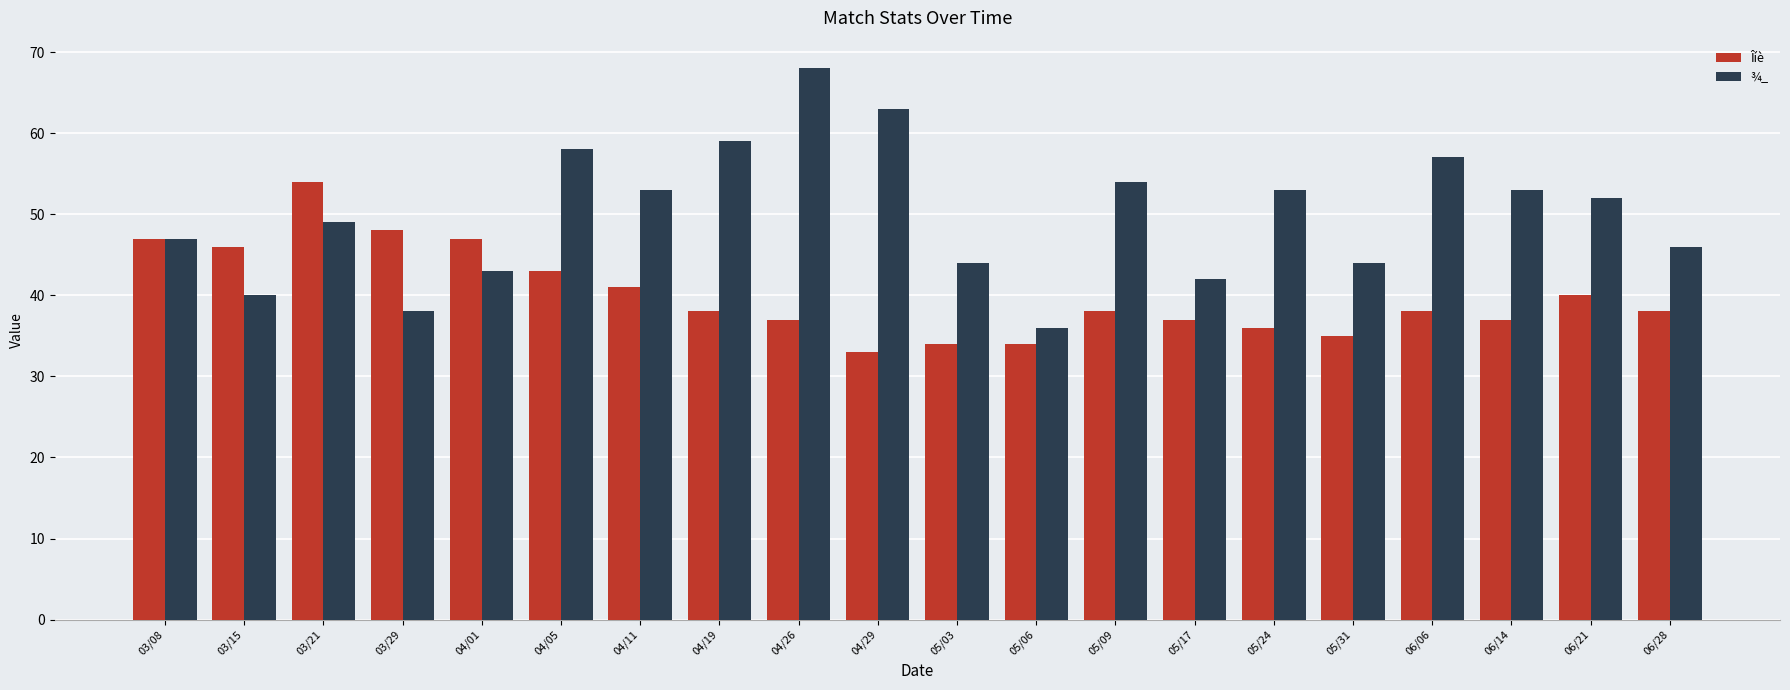

True or false: Îíè has a value of 48 at 03/29.

True